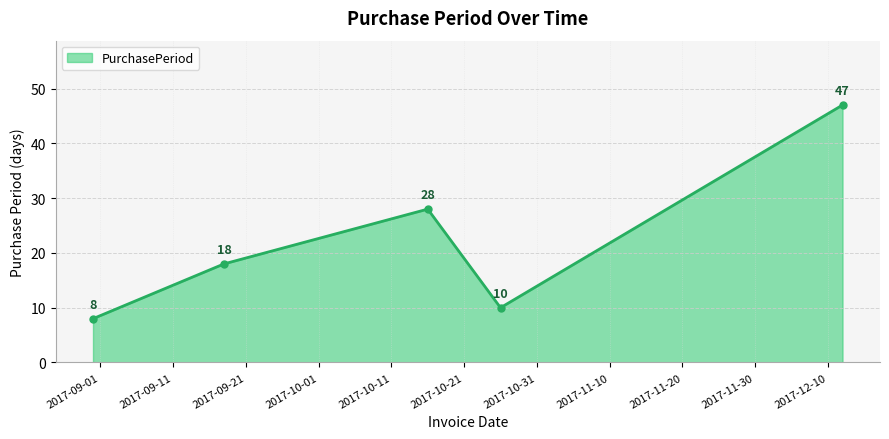

What is the average value?

22